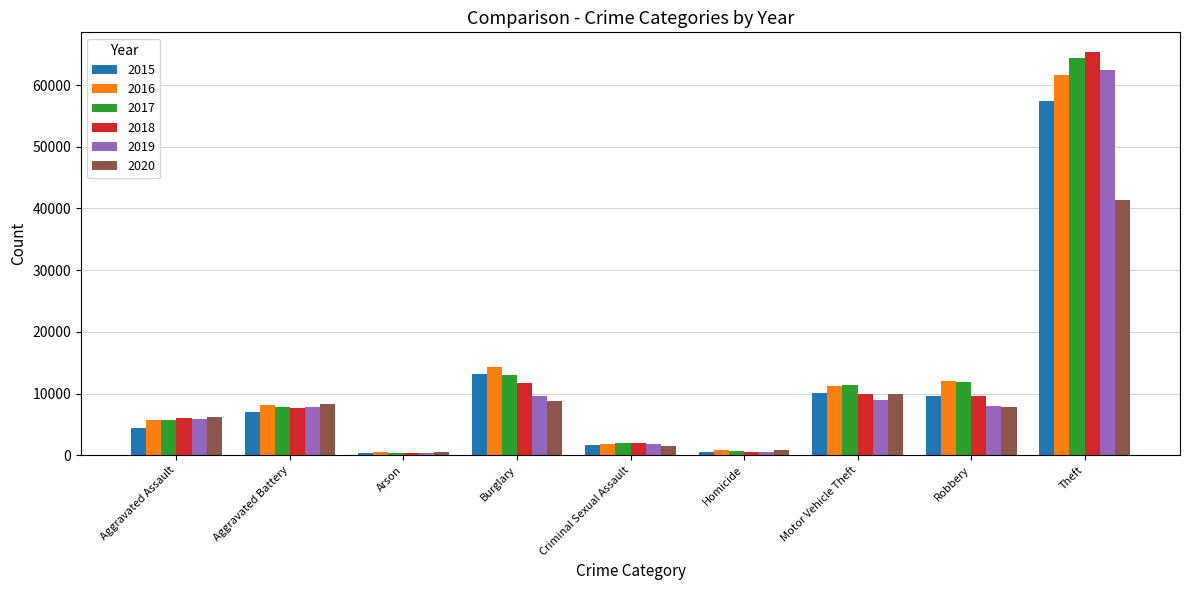

Is the value of 2018 at Aggravated Battery greater than the value of 2016 at Aggravated Assault?

Yes